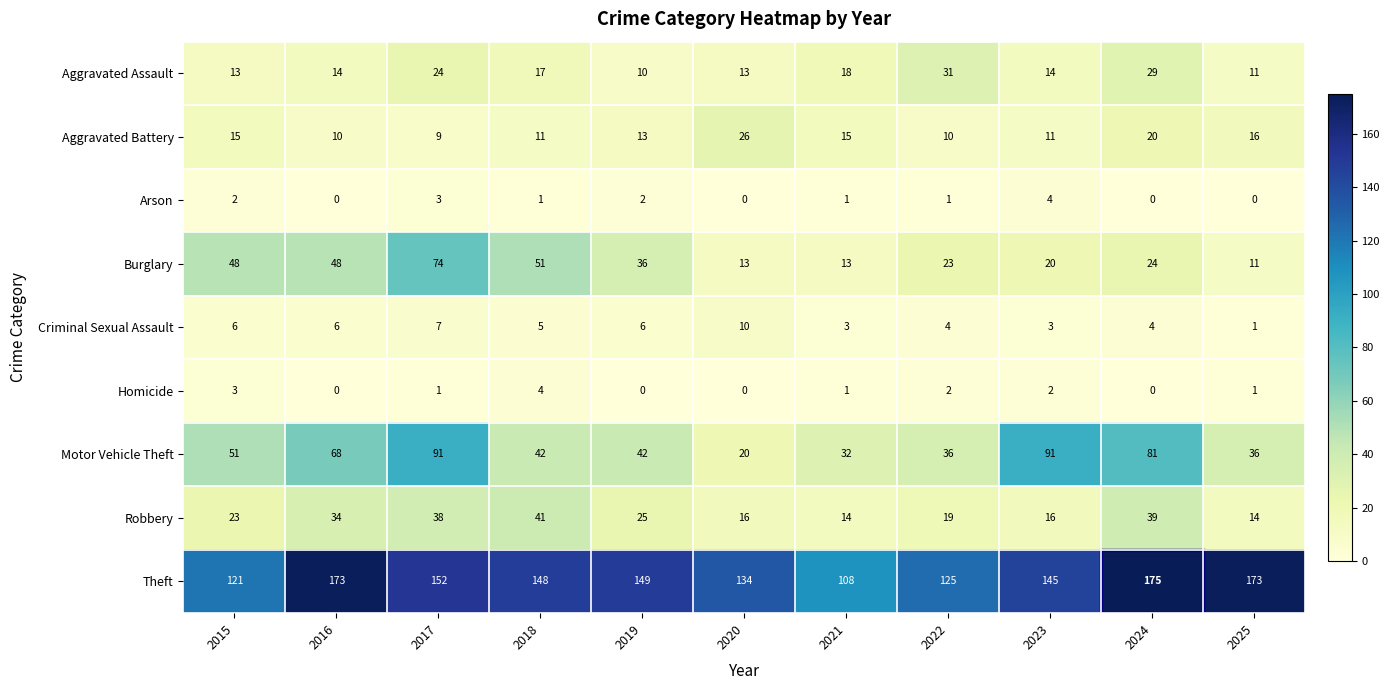

The Homicide series shows 1 at 2020. True or false?

False